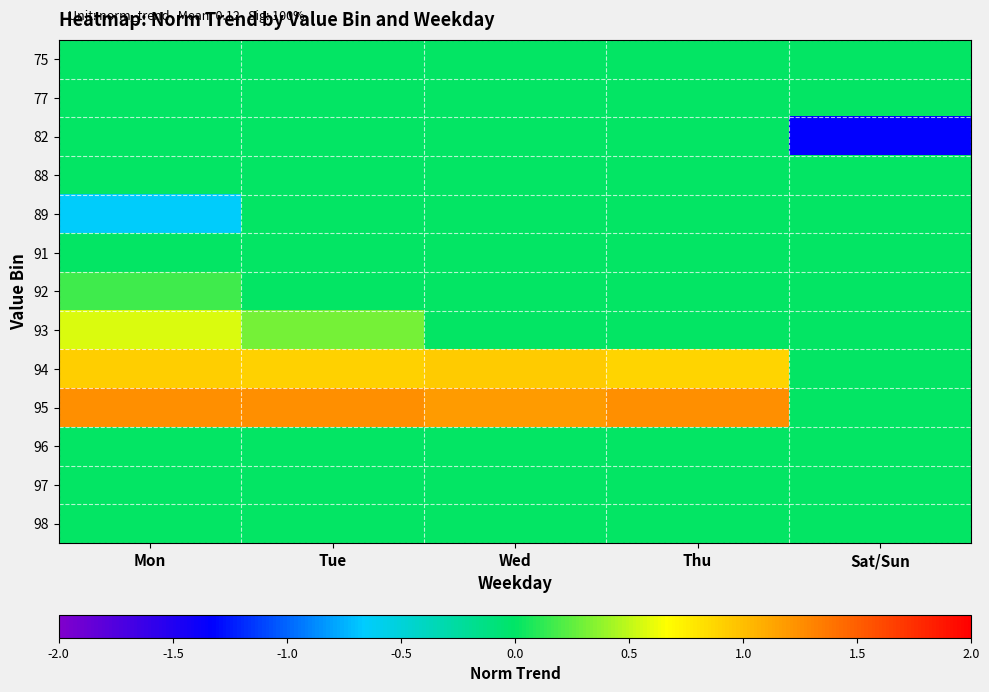

List the series in order of their peak value, lowest first.

75, 77, 82, 88, 89, 91, 96, 97, 98, 92, 93, 94, 95